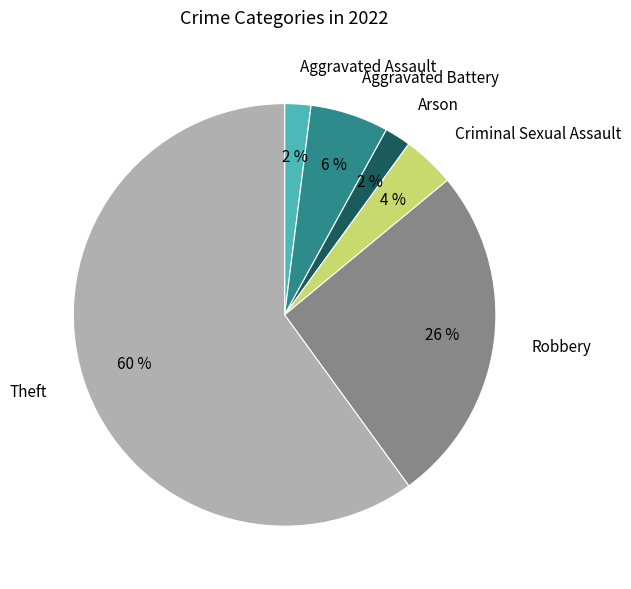

Is there any slice that represents more than half of the pie?

Yes